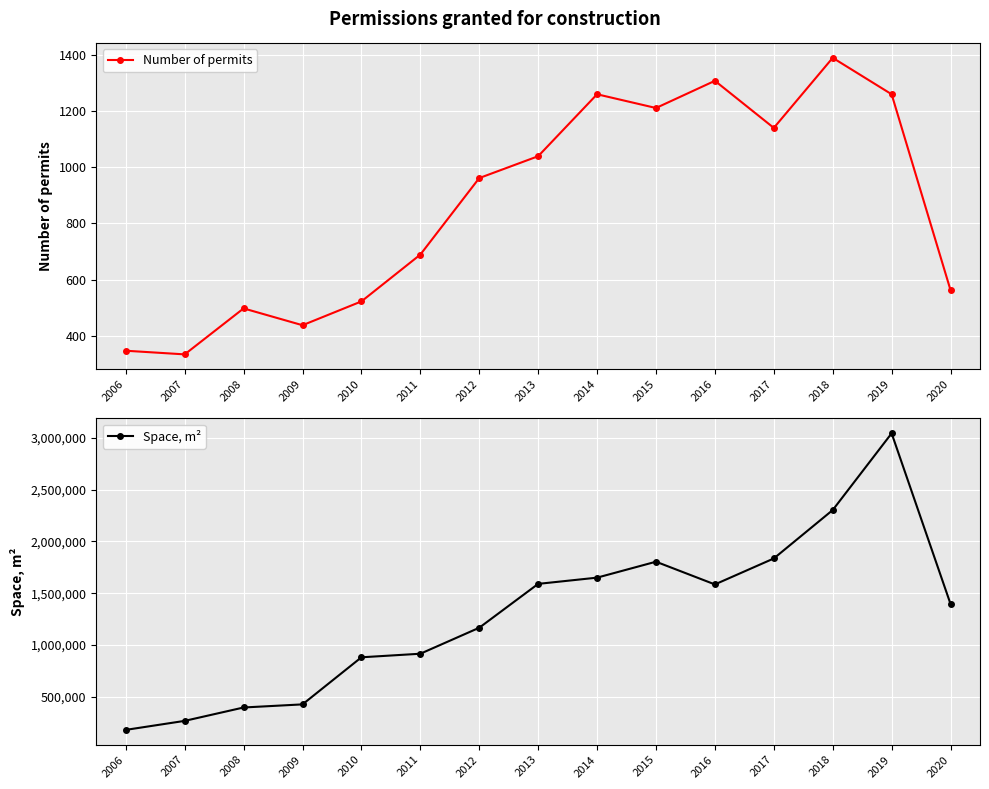

What is the total value across all series at 2010?

880464